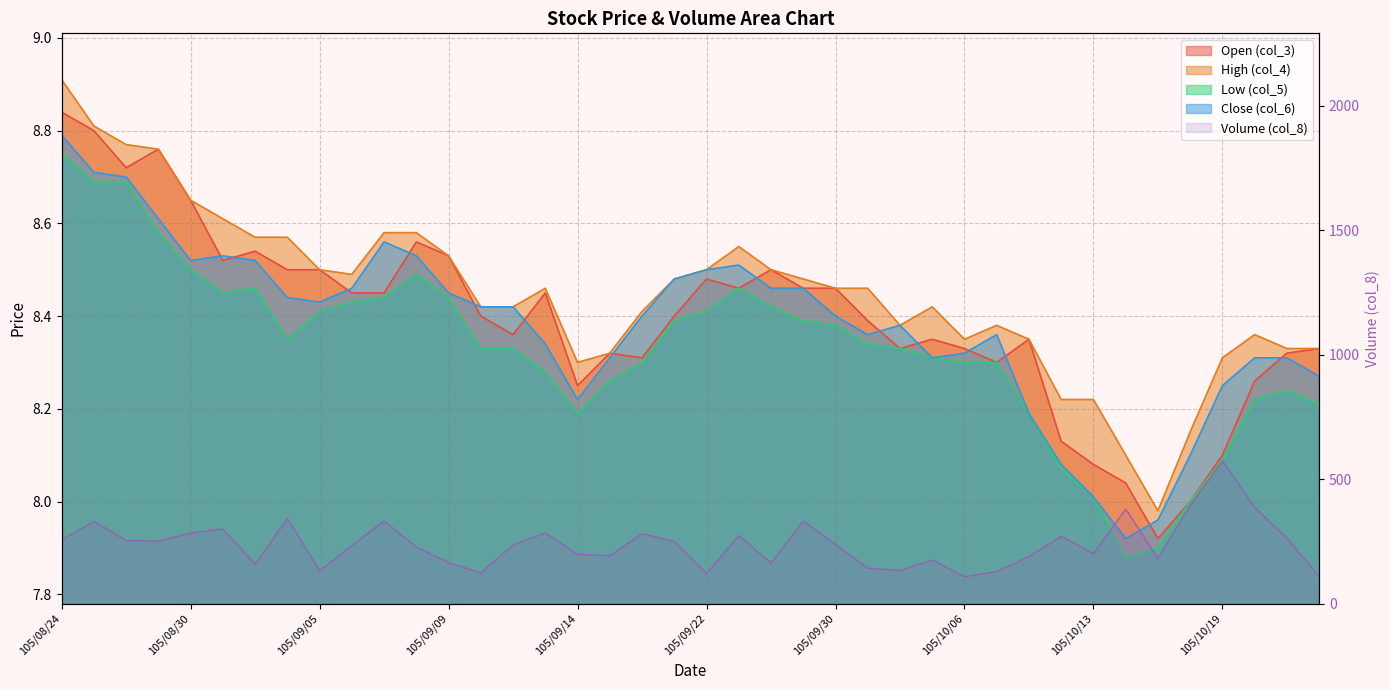

Is it true that col_3 equals 4.7 at 105/09/05?

False